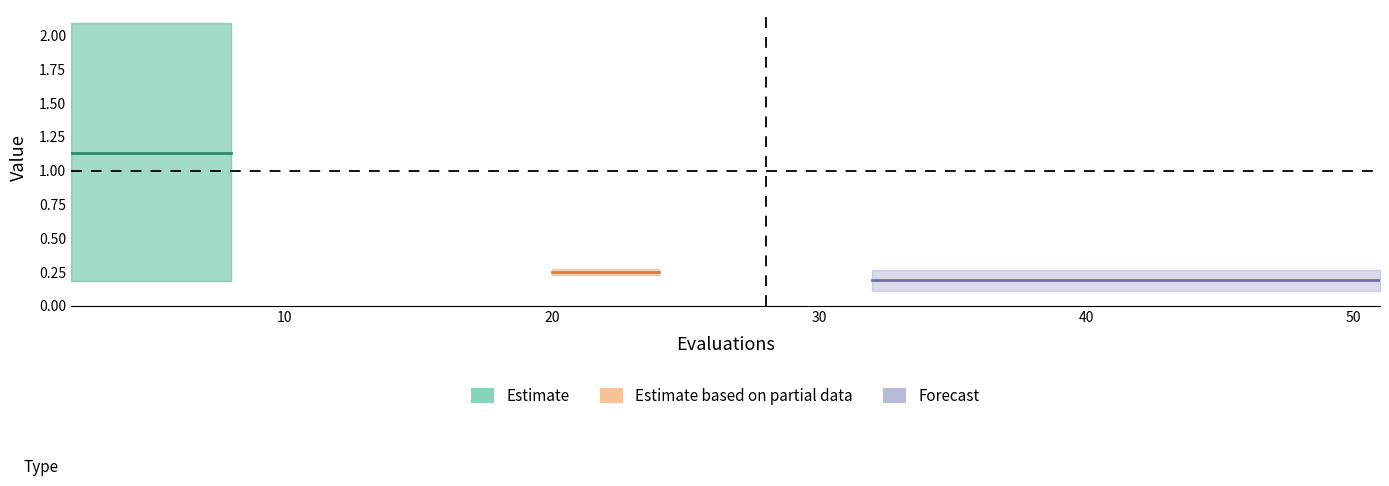

The value of mean at 36 is 0.3. True or false?

False